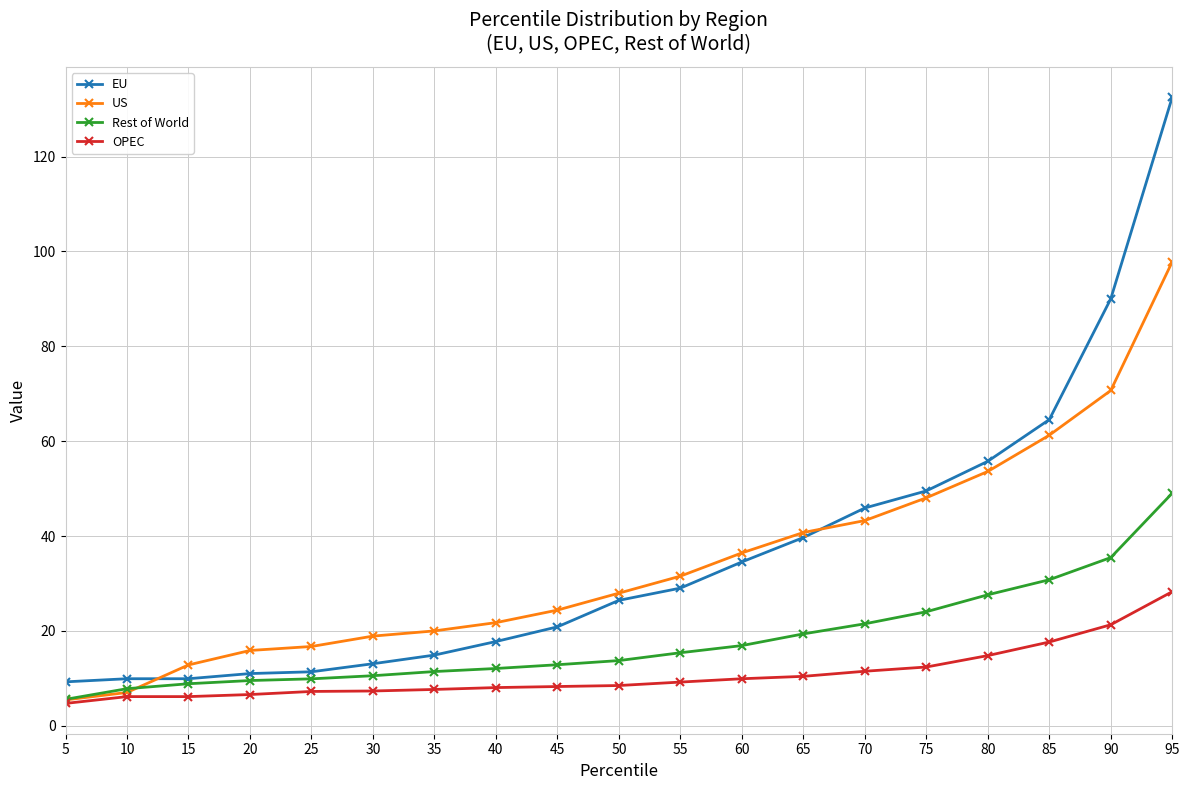

What is the average value of the US series?

34.4